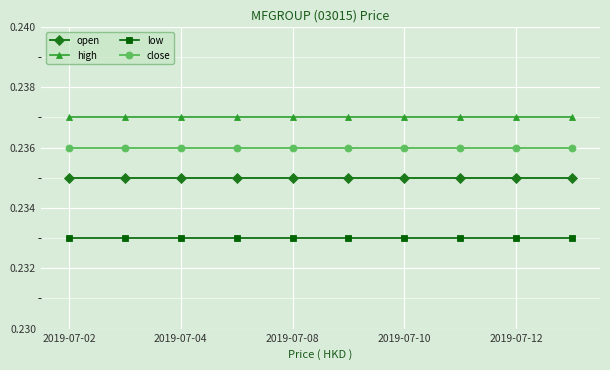

List the series in order of their overall mean, highest first.

high, close, open, low